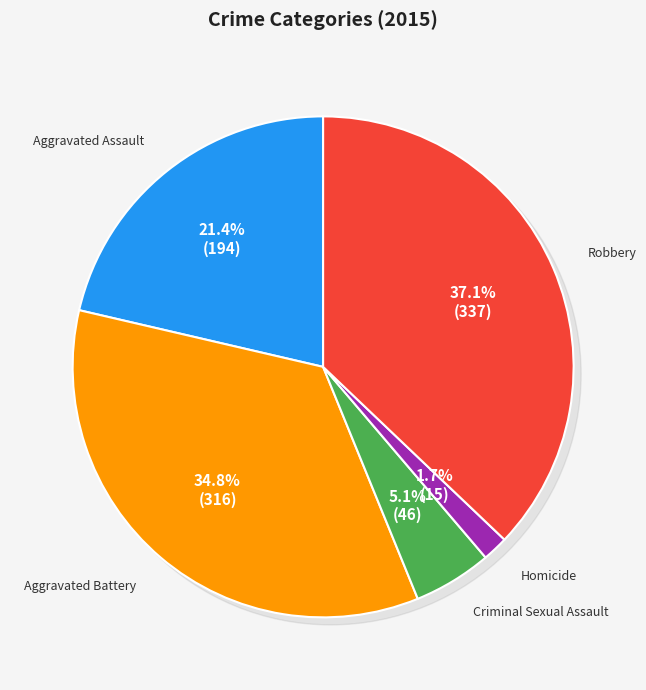

Does Aggravated Assault represent more than half of the total?

No